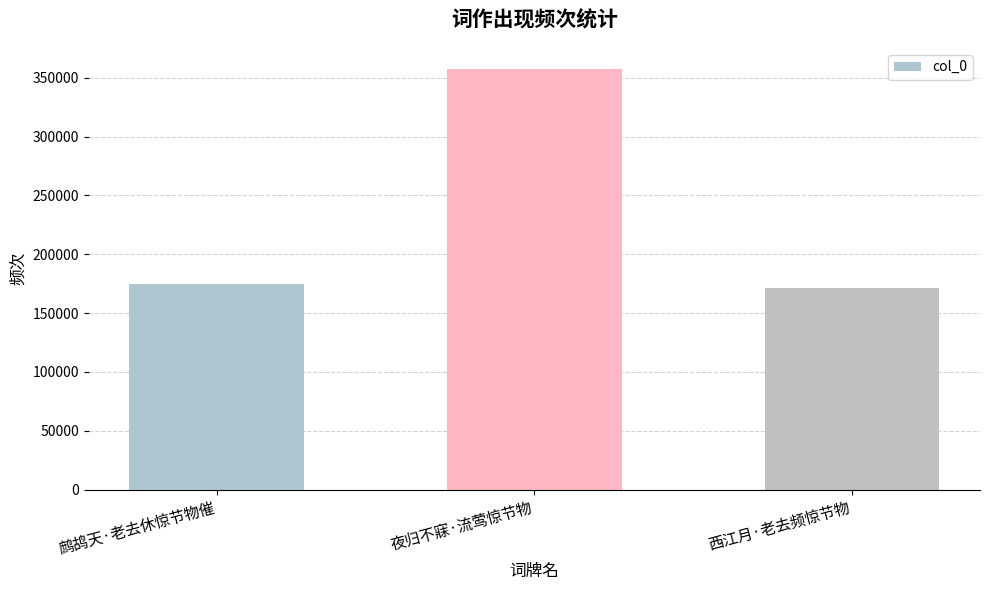

Read the value at 鹧鸪天·老去休惊节物催, to the nearest 10.

174790